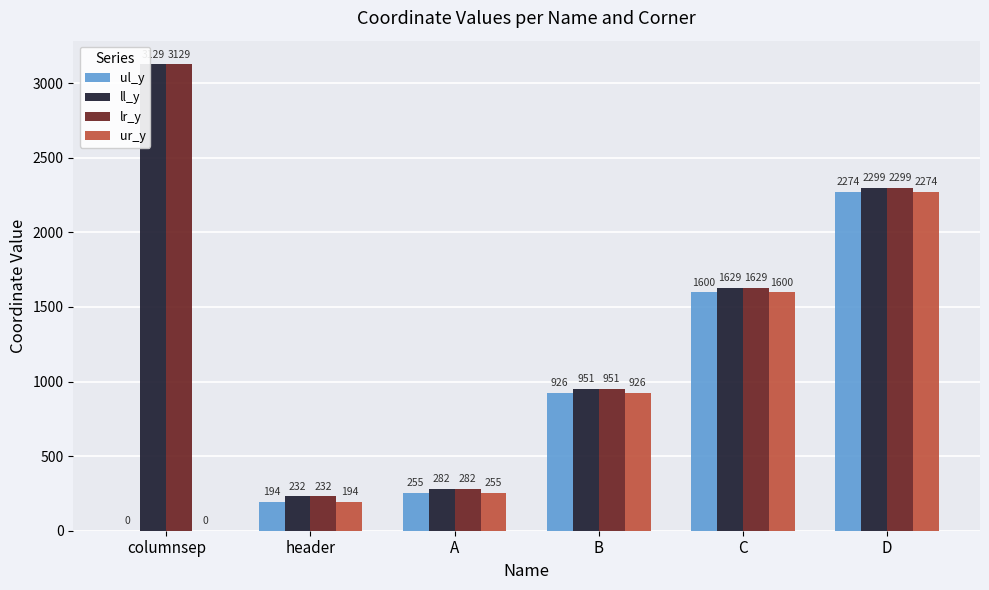

How many groups of bars are there?

6